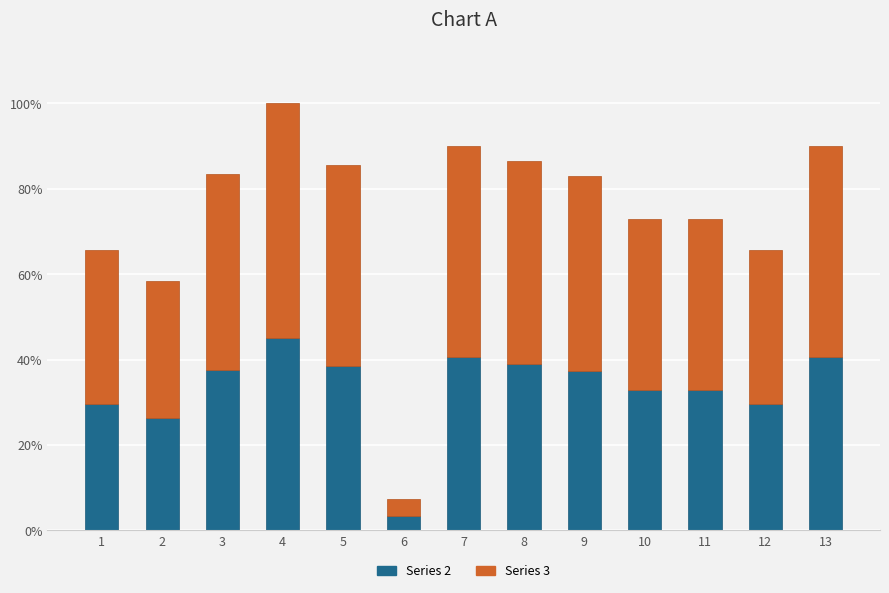

The value of Series 2 at 10 is 381105.2. True or false?

False